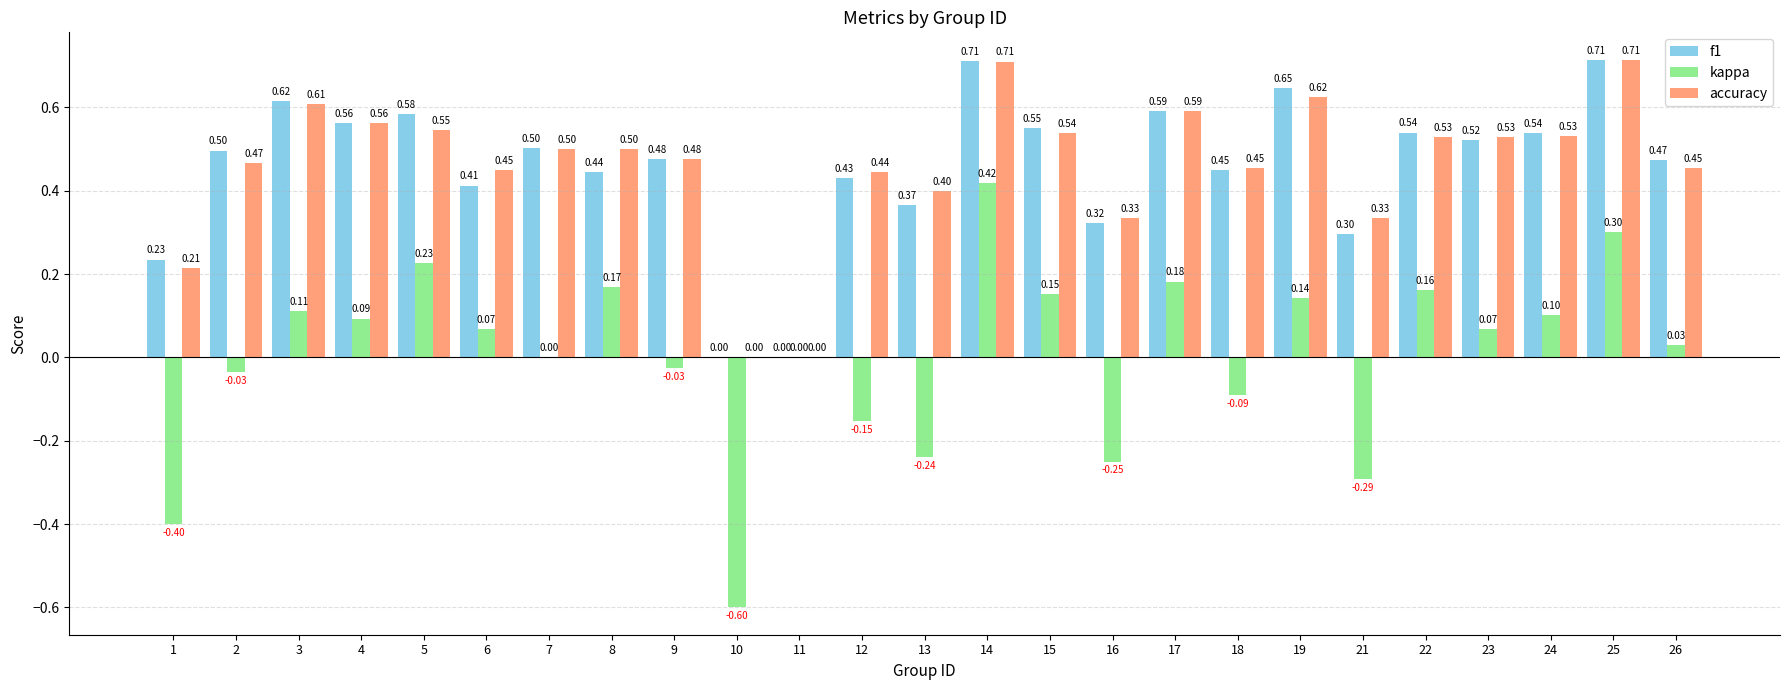

Between 6 and 7, which series saw the biggest shift?

f1